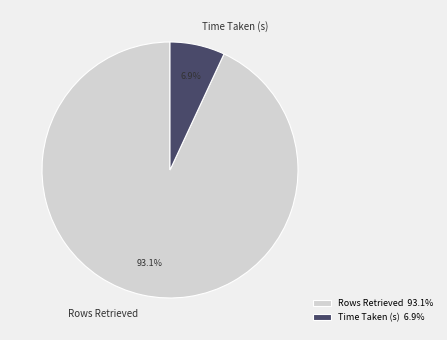

What is the largest slice in the pie chart?

Rows Retrieved